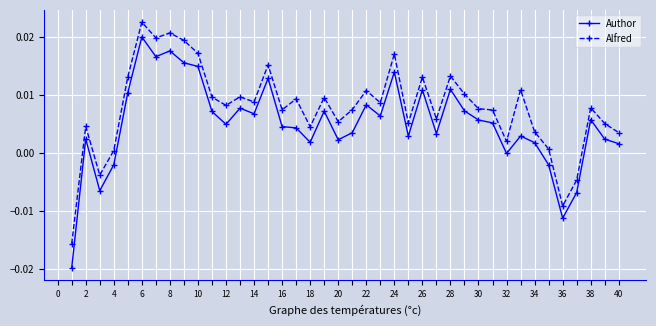

True or false: Alfred and Author intersect in this chart.

False